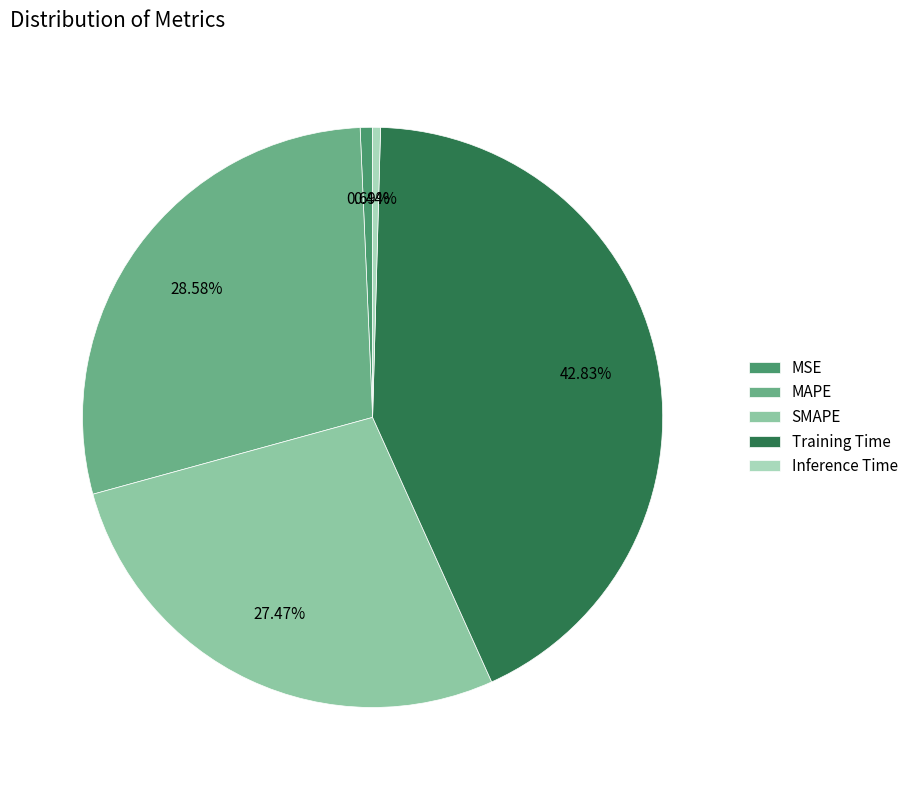

How many slices are in this pie chart?

5